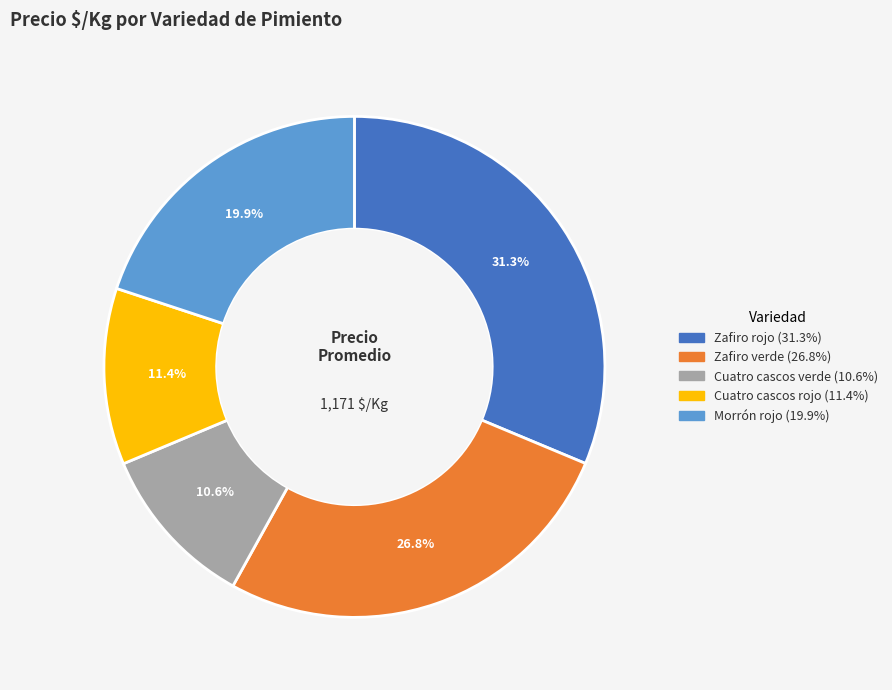

To the nearest percent, what is the average slice percentage?

20%